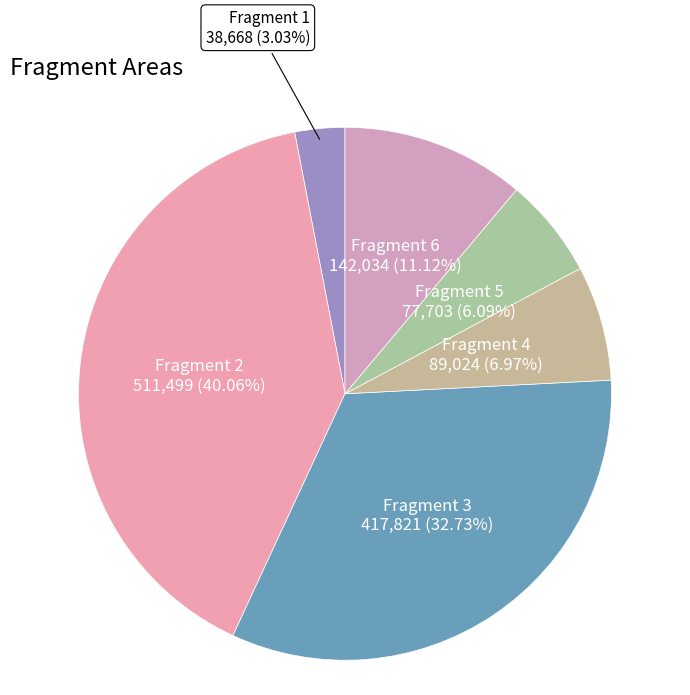

Do Fragment 1 and Fragment 2 together represent more than half of the pie?

No